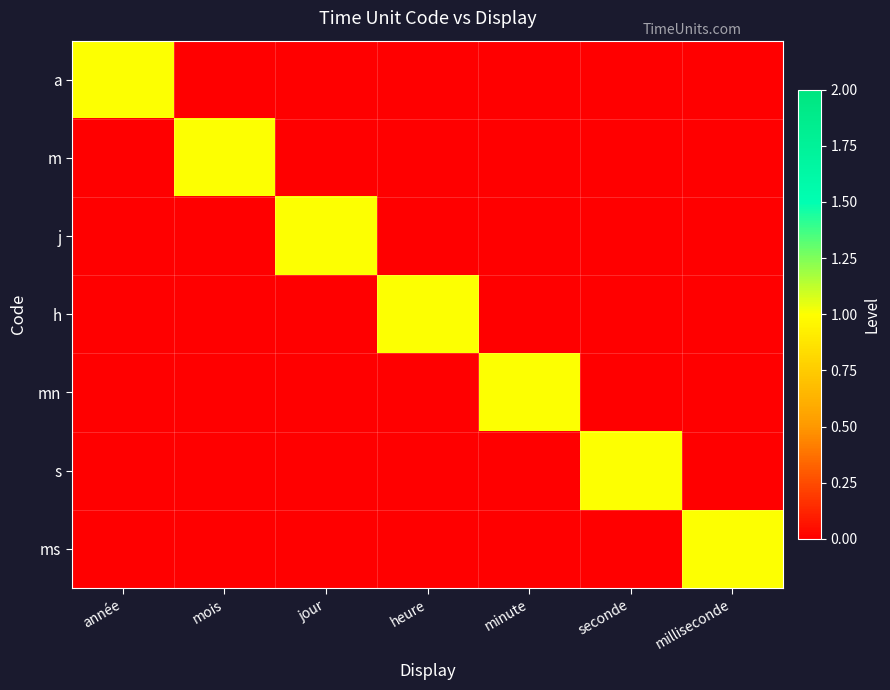

What is the total value across all series at année?

1